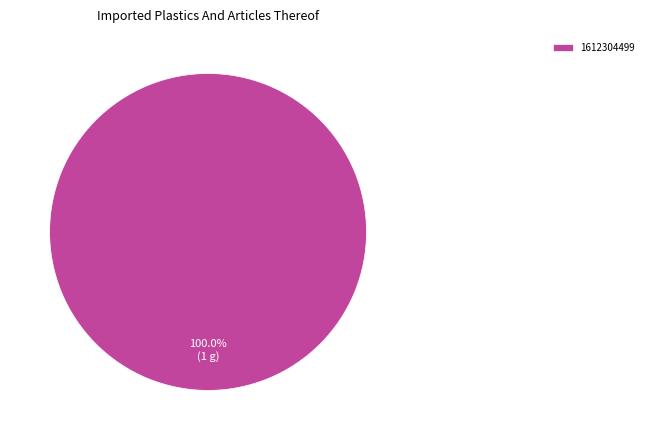

The 1612304499 slice represents 100% of the pie. True or false?

True